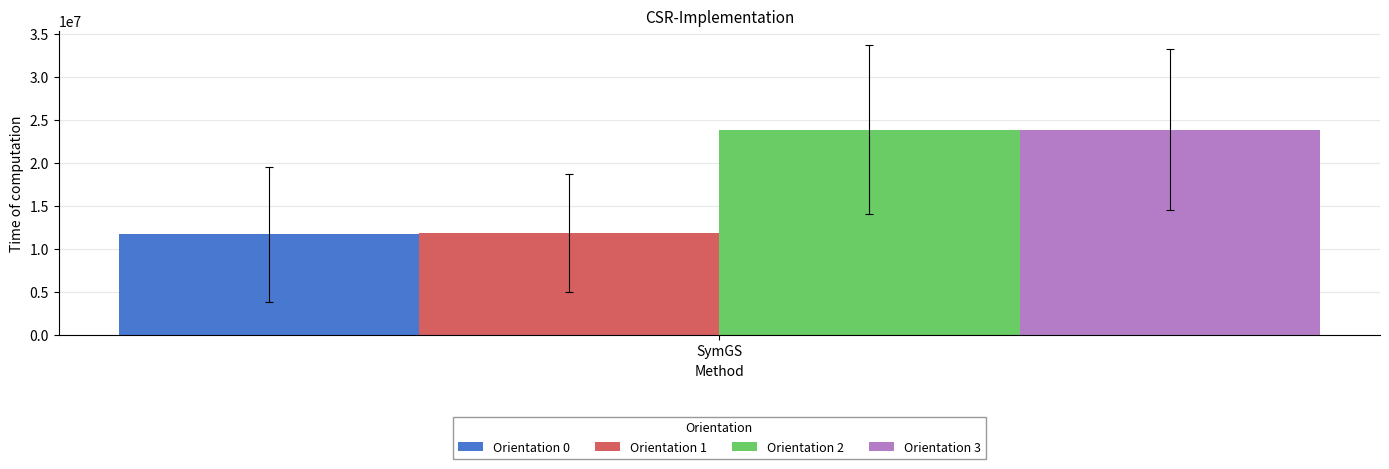

How many data points does each series have?

1